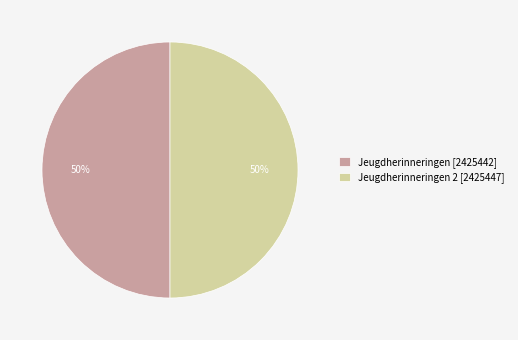

What is the ratio of the value at Jeugdherinneringen [2425442] to the value at Jeugdherinneringen 2 [2425447]?

1.0